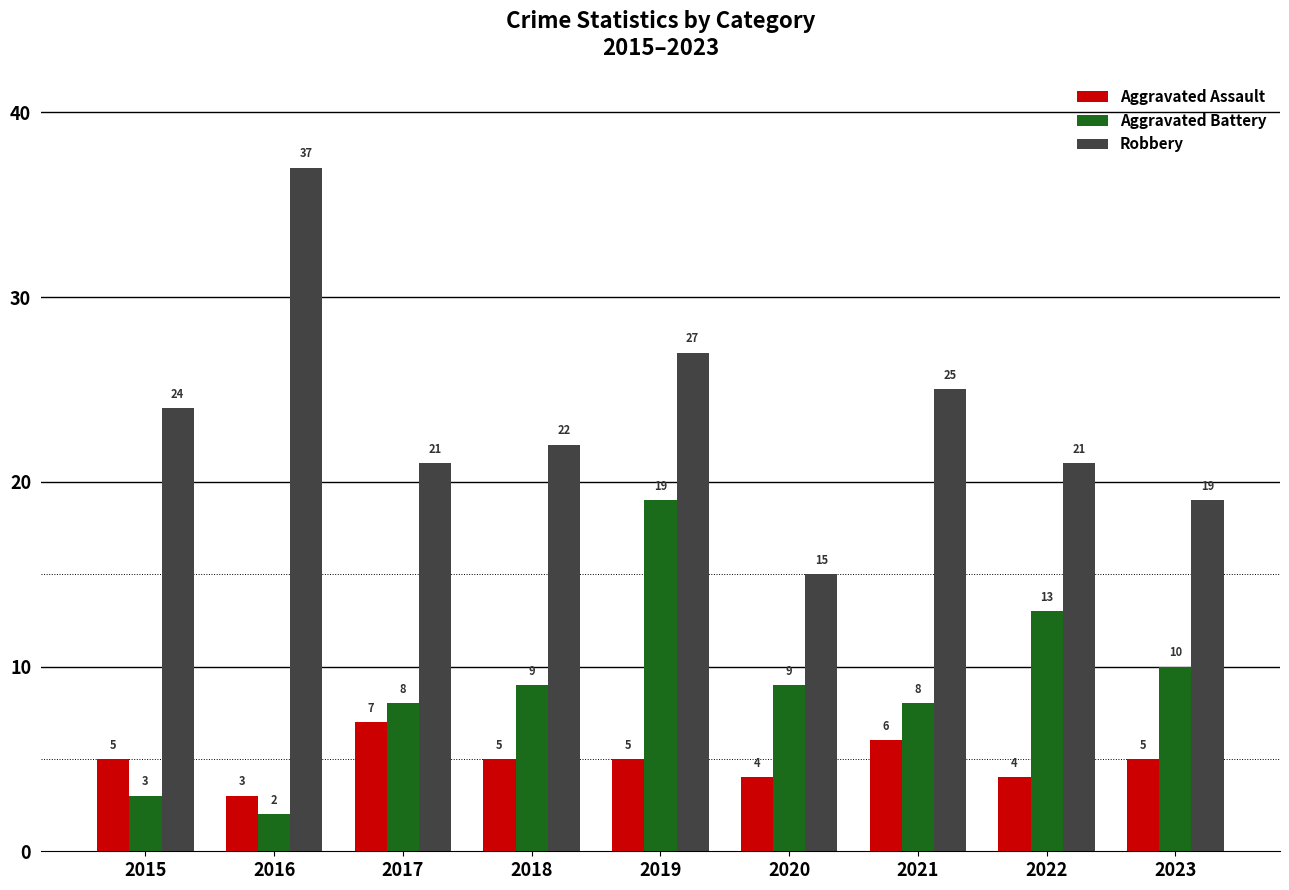

Rank the series at 2022 from lowest to highest value.

Aggravated Assault, Aggravated Battery, Robbery